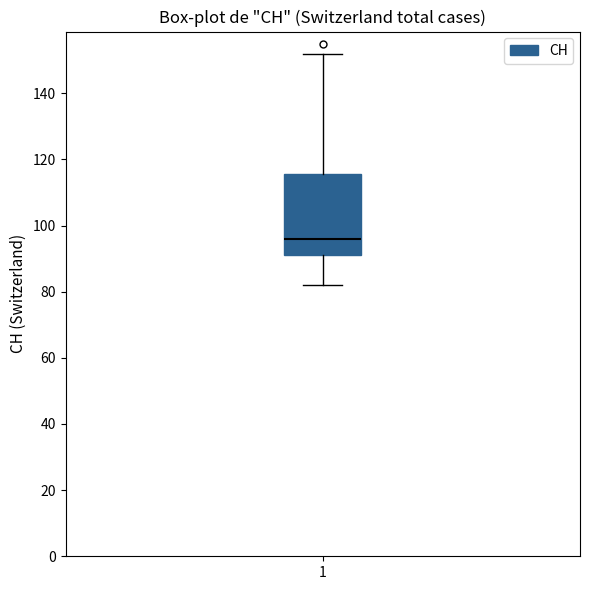

Where does the median line of the box at x = 1 sit on the y-axis? The values are not printed on the chart, so give them approximately, as read against the axis.

96